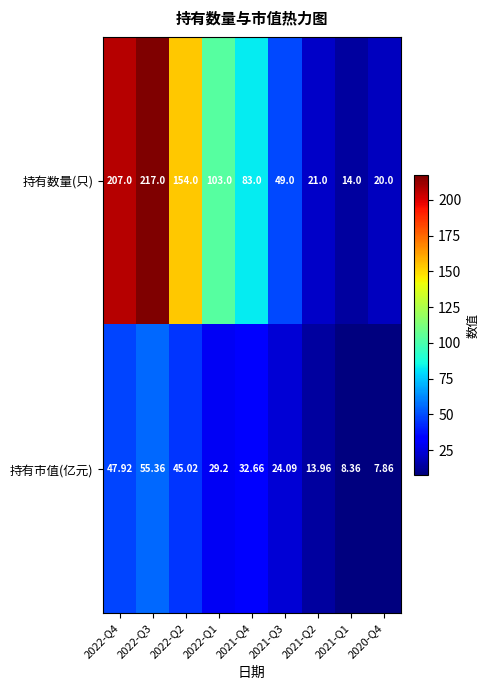

List the series in order of their peak value, lowest first.

持有市值(亿元), 持有数量(只)